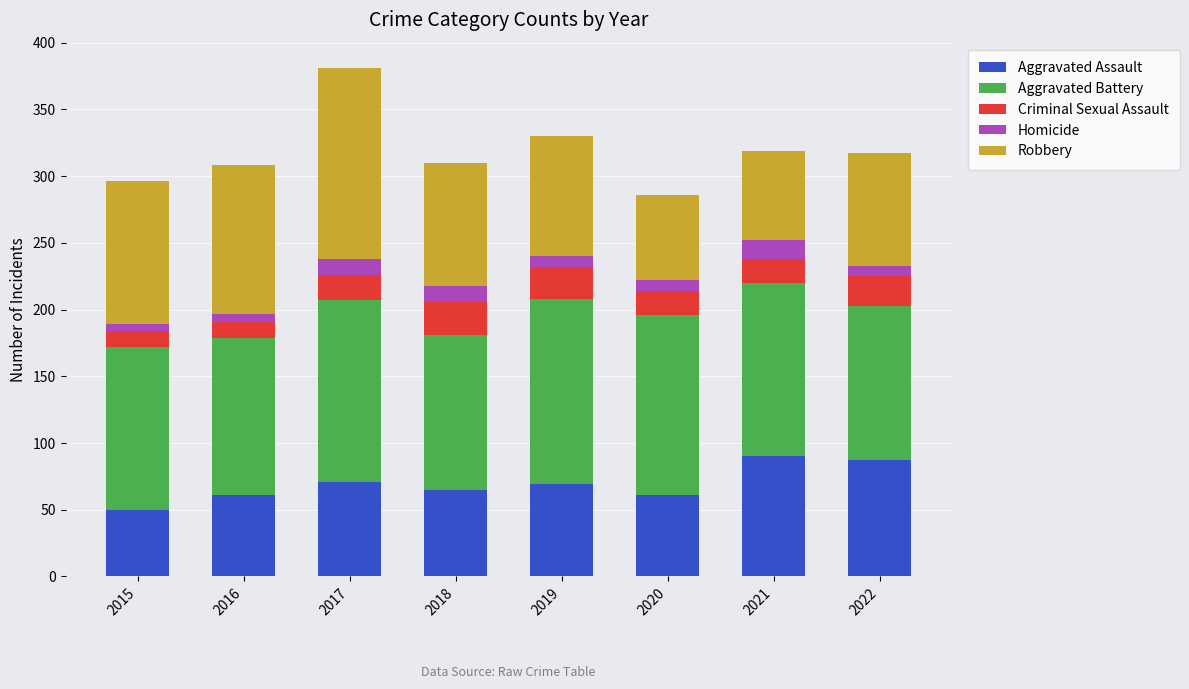

What value does the Aggravated Assault series have at 2019, to the nearest 5?

70